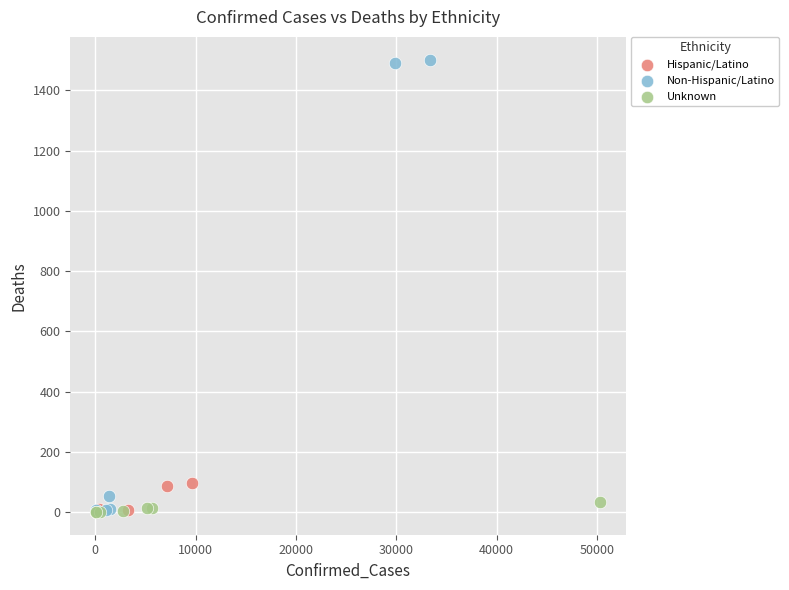

Which series contains the highest Y value?

Non-Hispanic/Latino